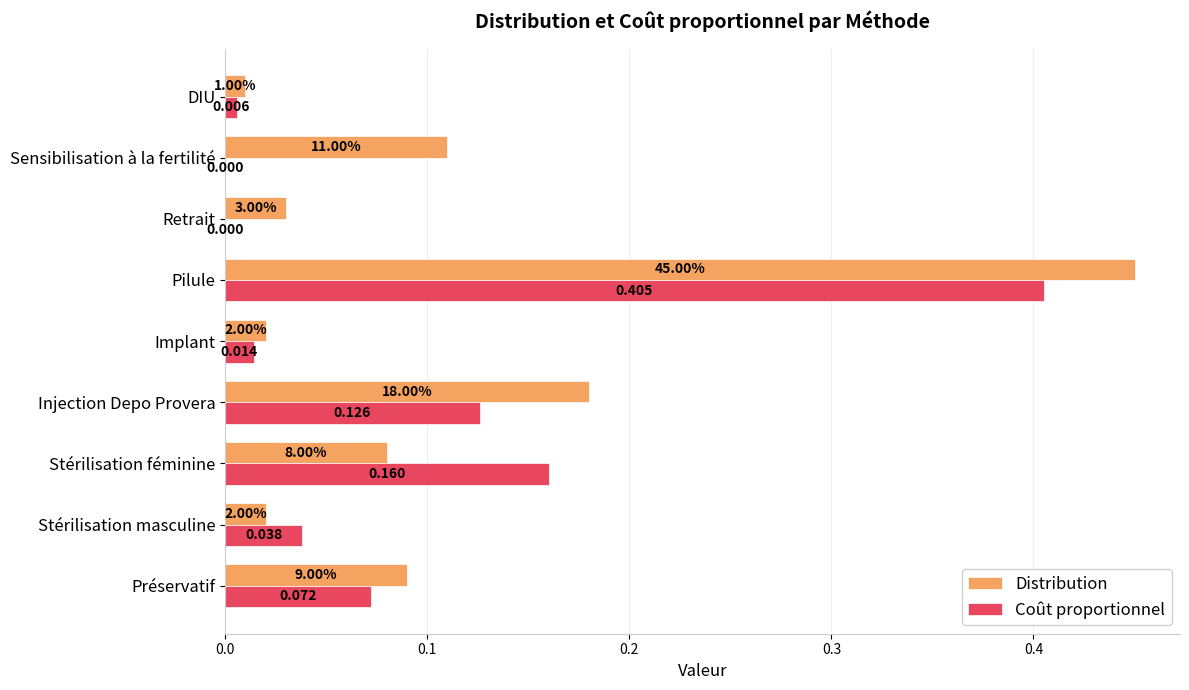

Which series has the largest total across all categories?

Distribution